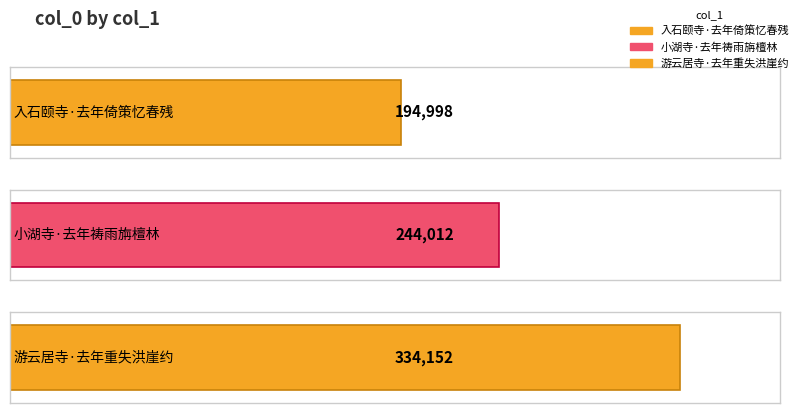

How many data points are less than 244012?

1